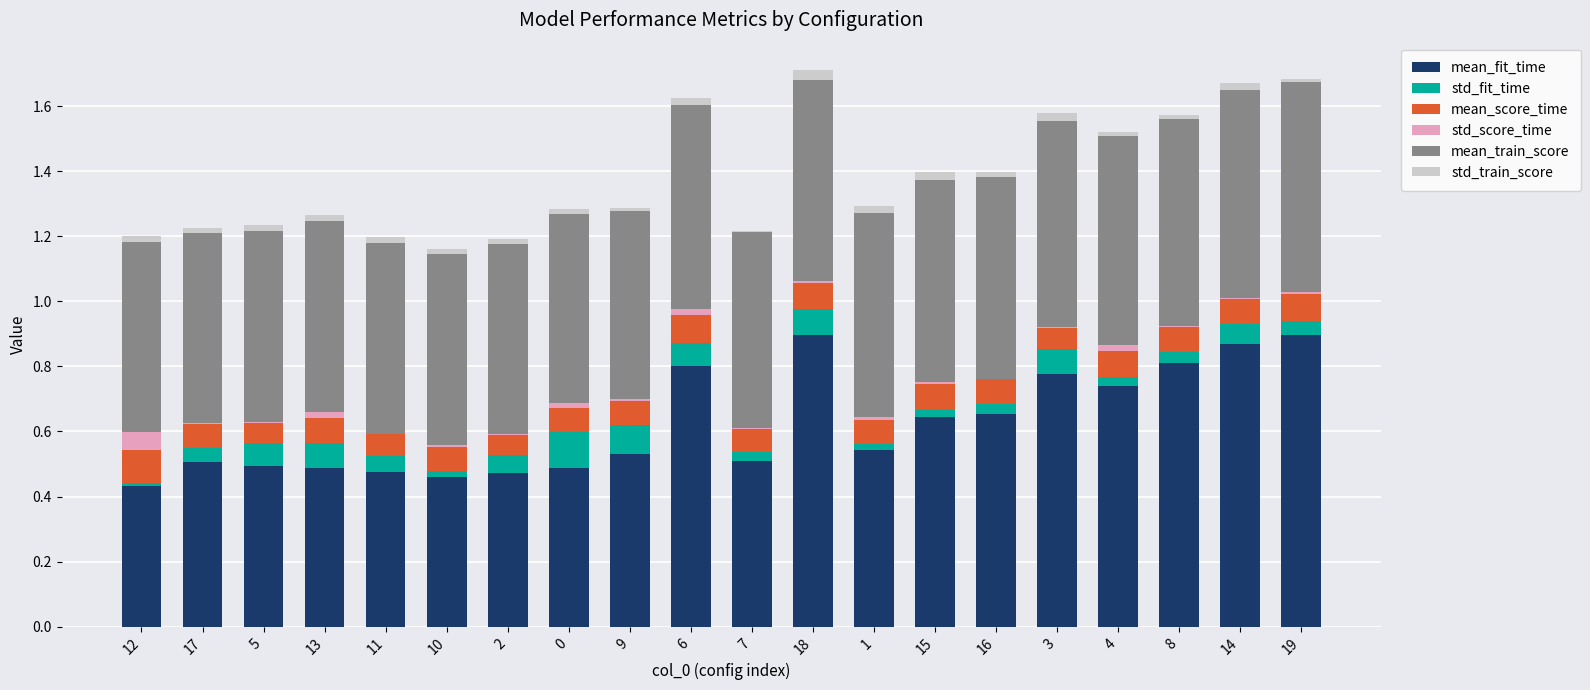

What are all the series names shown in the legend?

mean_fit_time, std_fit_time, mean_score_time, std_score_time, mean_train_score, std_train_score